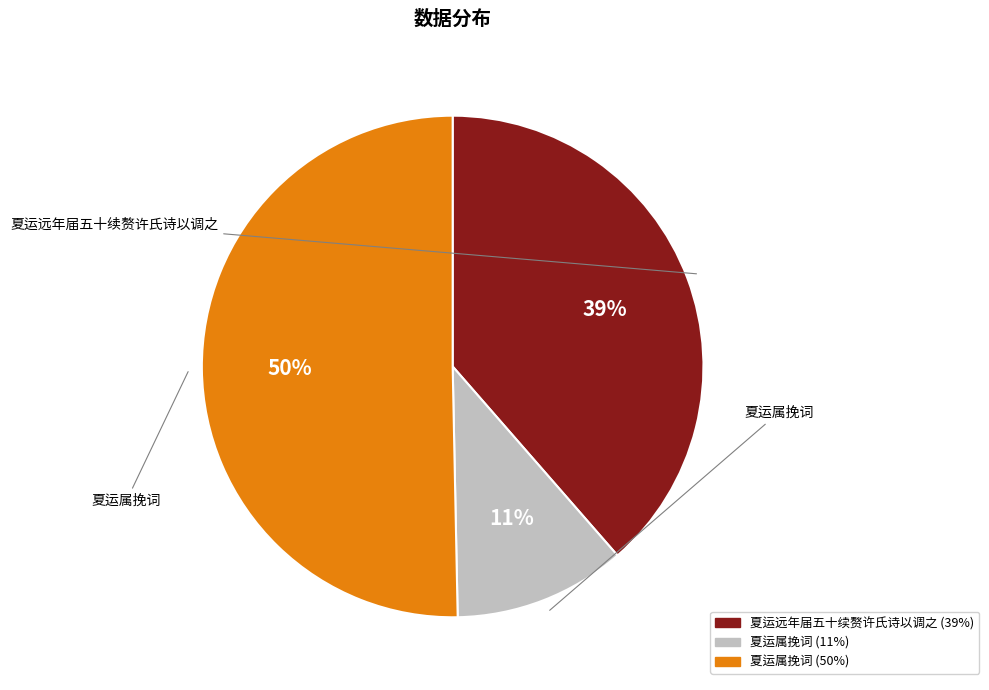

To the nearest percent, what is the average slice percentage?

33%